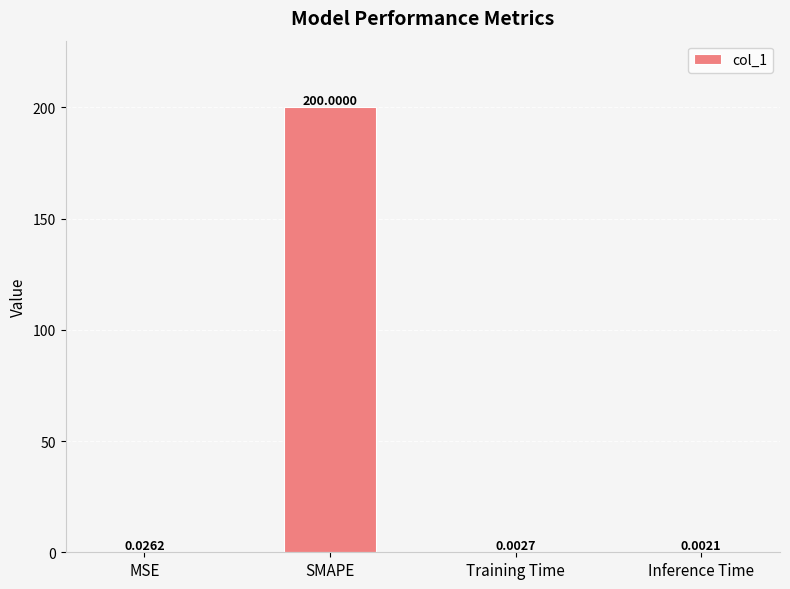

Which category has the highest value across all series?

SMAPE